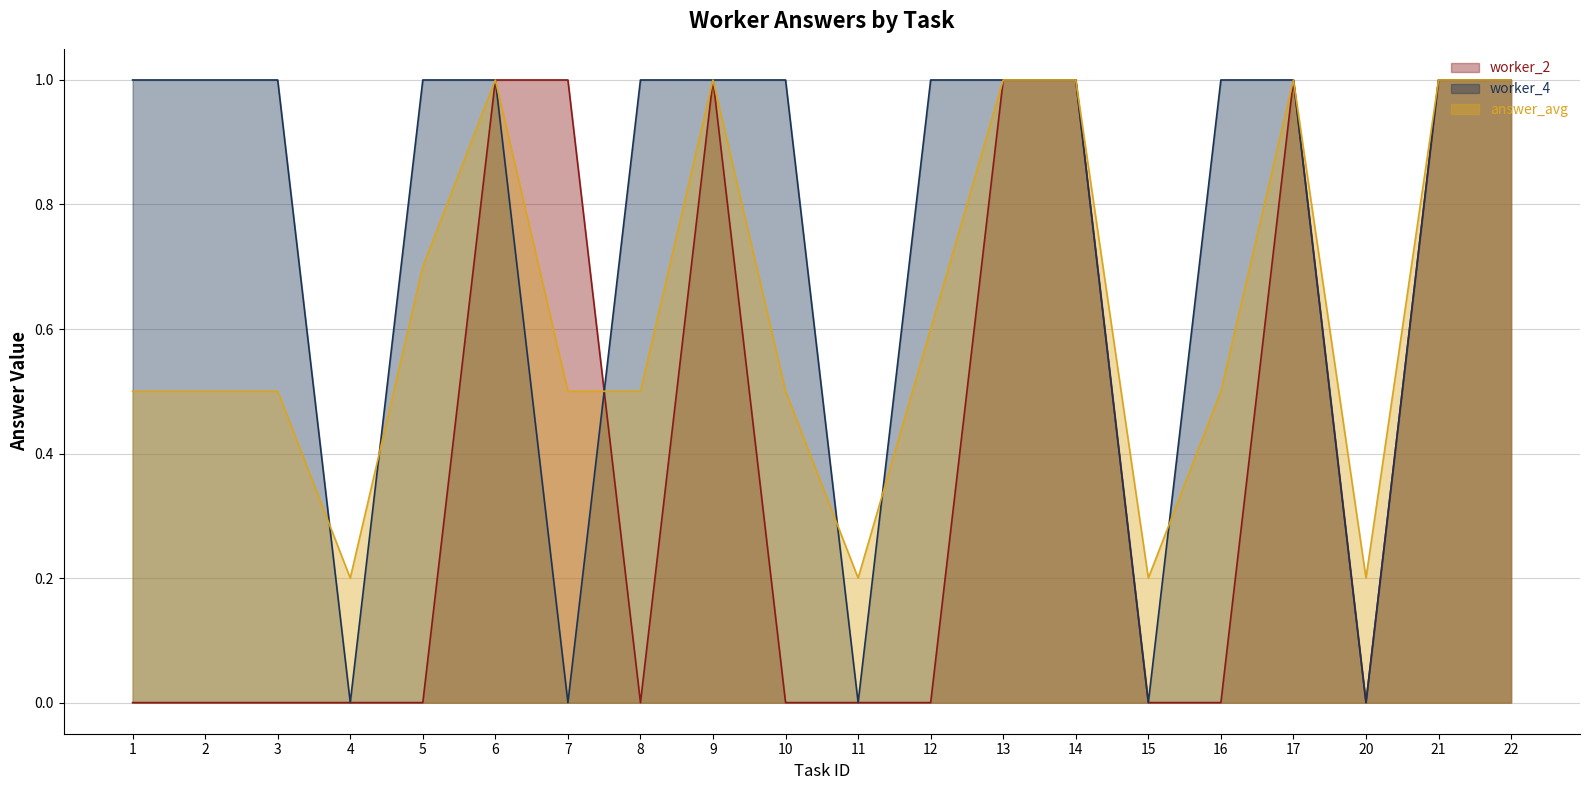

What is the difference between the maximum and minimum values in the answer_avg series?

0.8